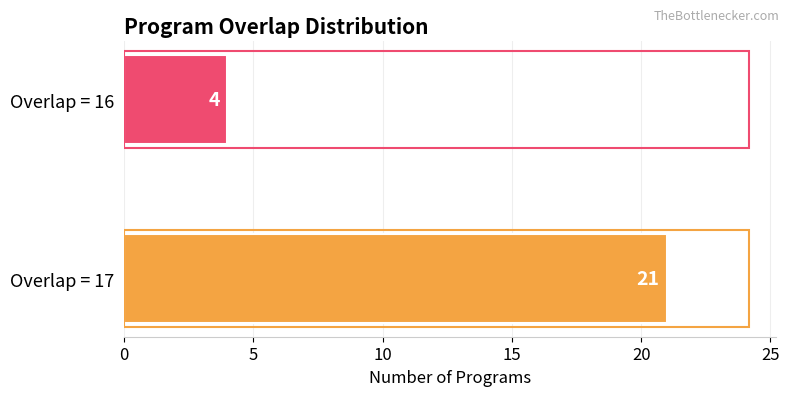

What is the sum of all values?

25